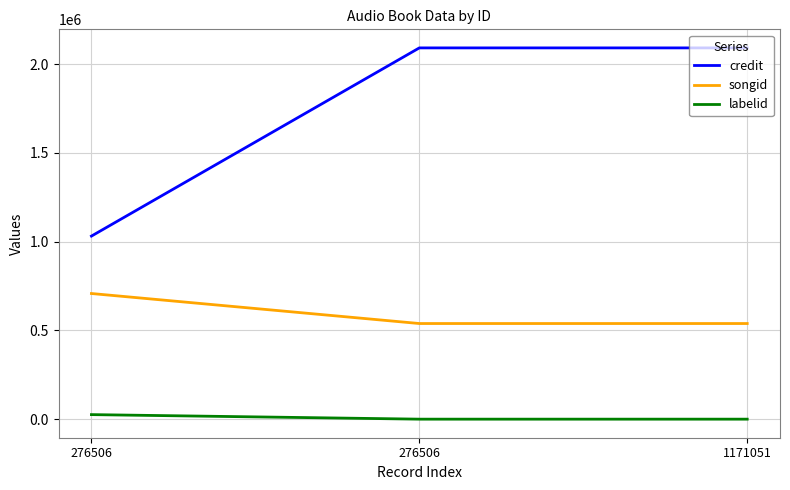

What is the difference between the highest and lowest values at 1171051?

2091420